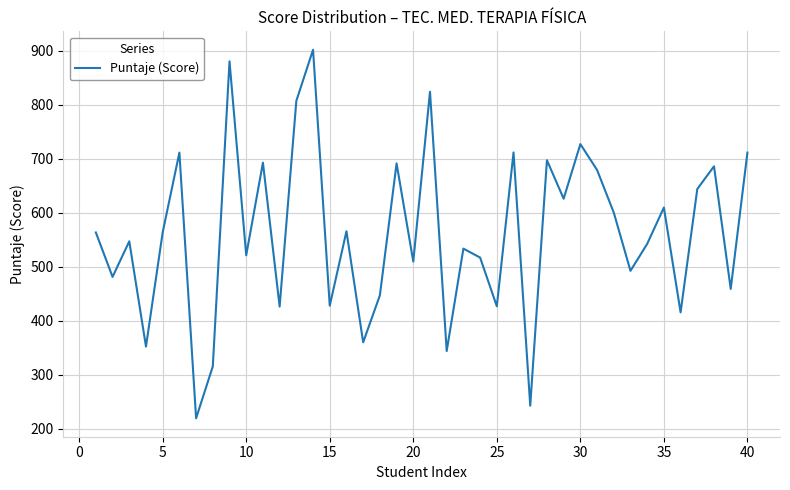

What is the smallest value displayed?

219.5